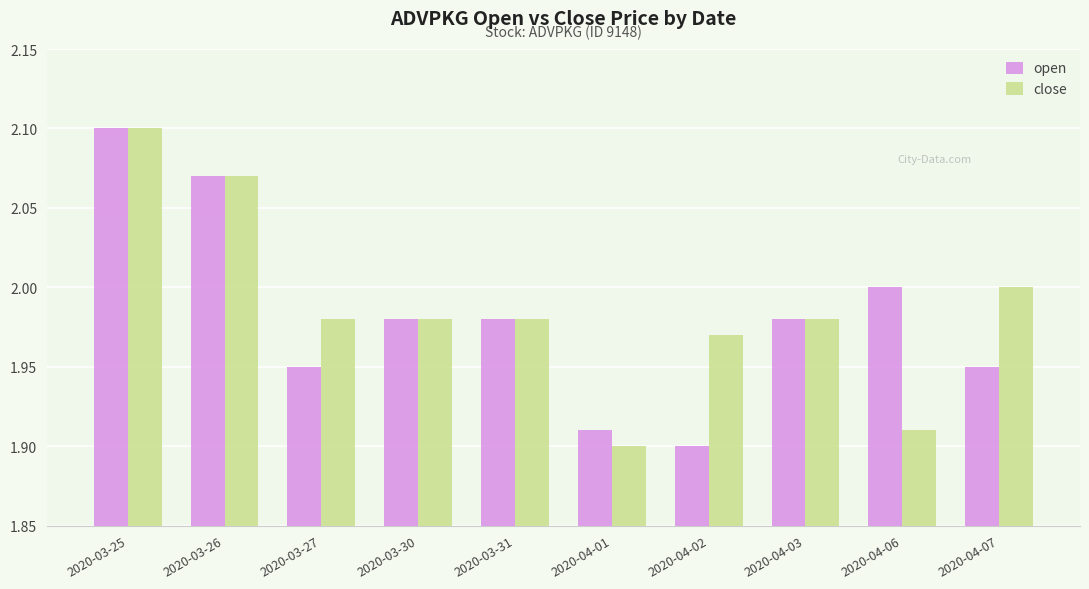

How many distinct data groups are displayed?

2